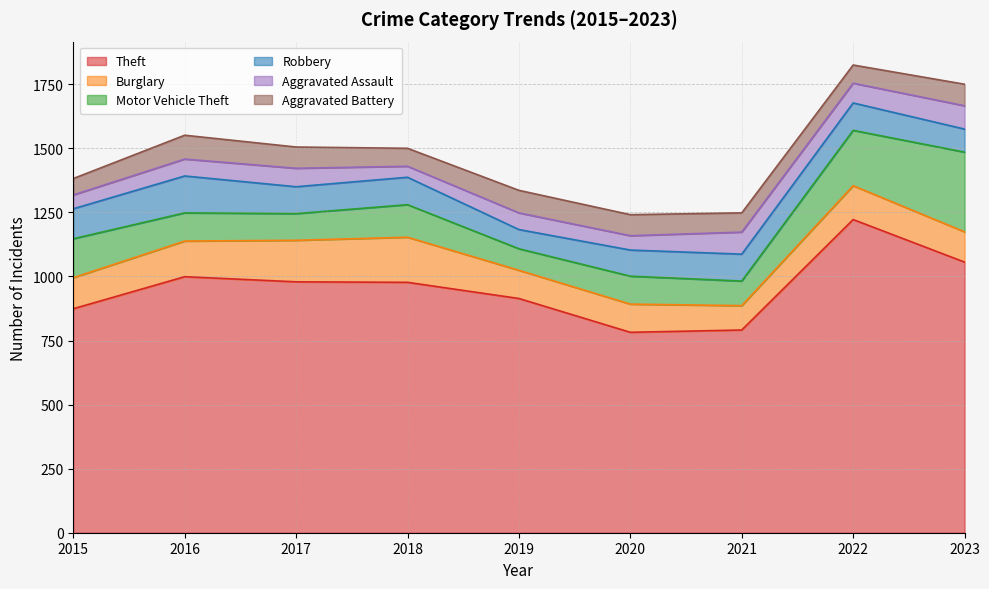

True or false: Theft and Motor Vehicle Theft intersect in this chart.

False